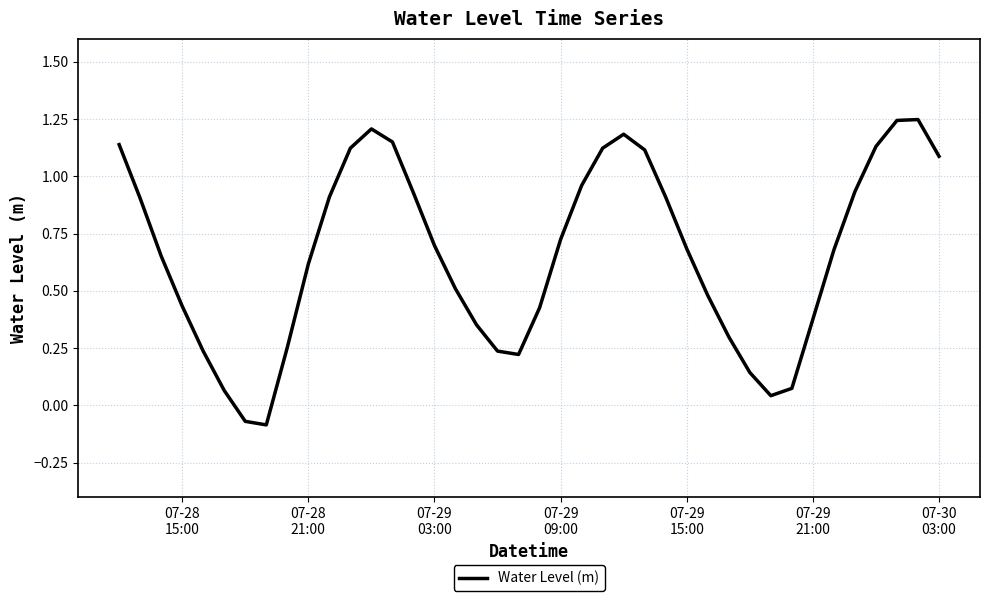

What is the difference between the maximum and minimum values?

1.3